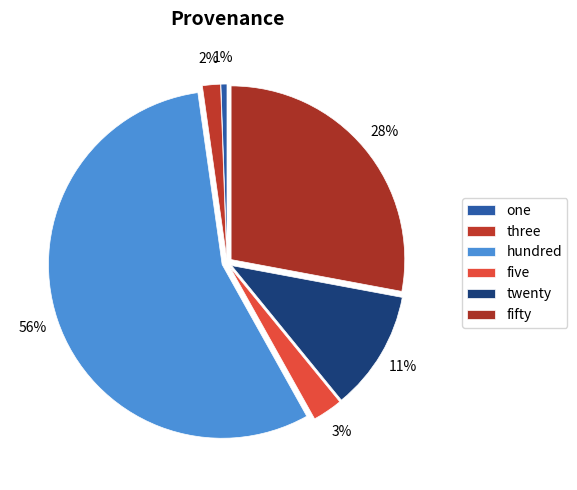

To the nearest percent, what is the combined percentage of fifty and twenty?

39%